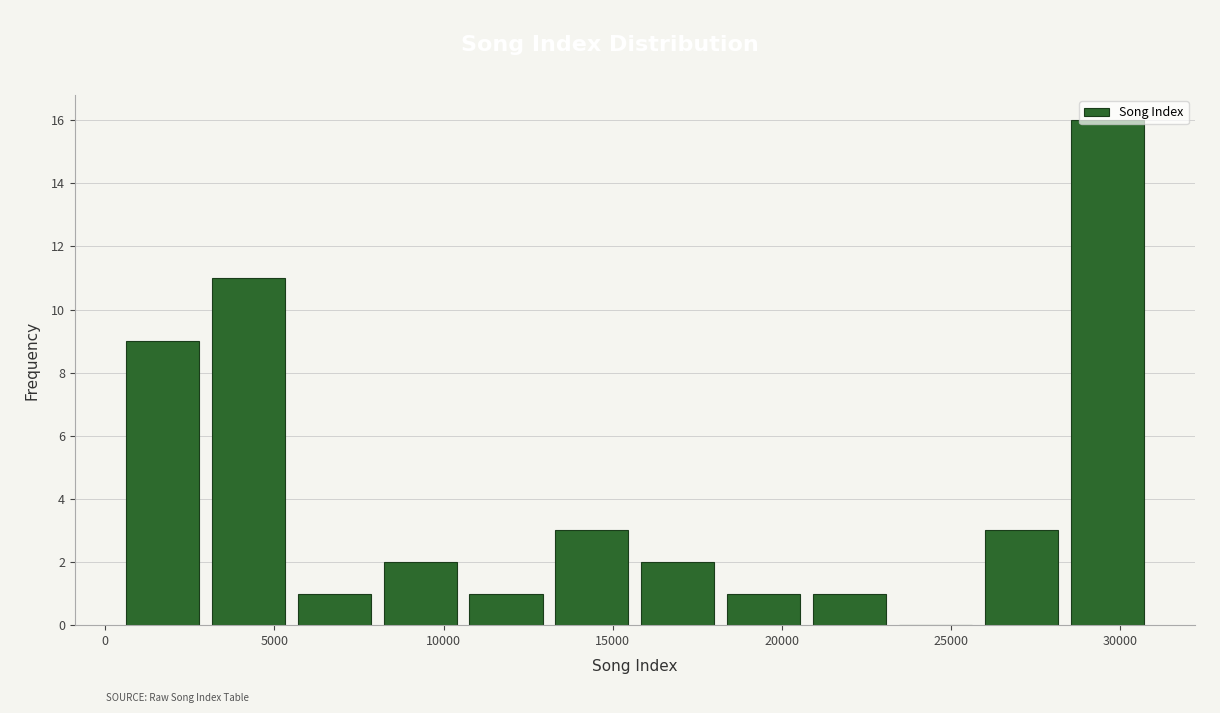

Reading left to right, transcribe this chart: for each bar, give the range it covers on the x-axis and its height. Neither the bar edges nor the heights are printed on the chart, so give them approximately, as read against the axes.

500 to 3000: 9
3000 to 5500: 11
5500 to 8000: 1
8000 to 10500: 2
10500 to 13000: 1
13000 to 15500: 3
15500 to 18000: 2
18000 to 20500: 1
20500 to 23500: 1
23500 to 26000: 0
26000 to 28500: 3
28500 to 31000: 16